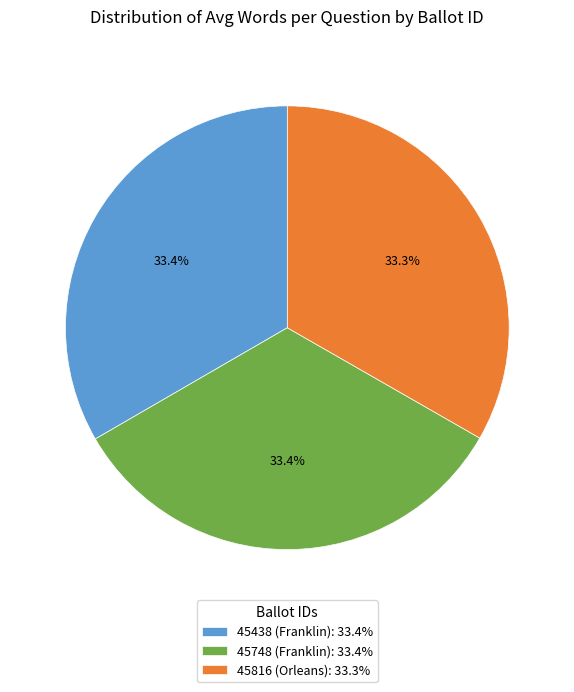

How many segments does this pie chart have?

3